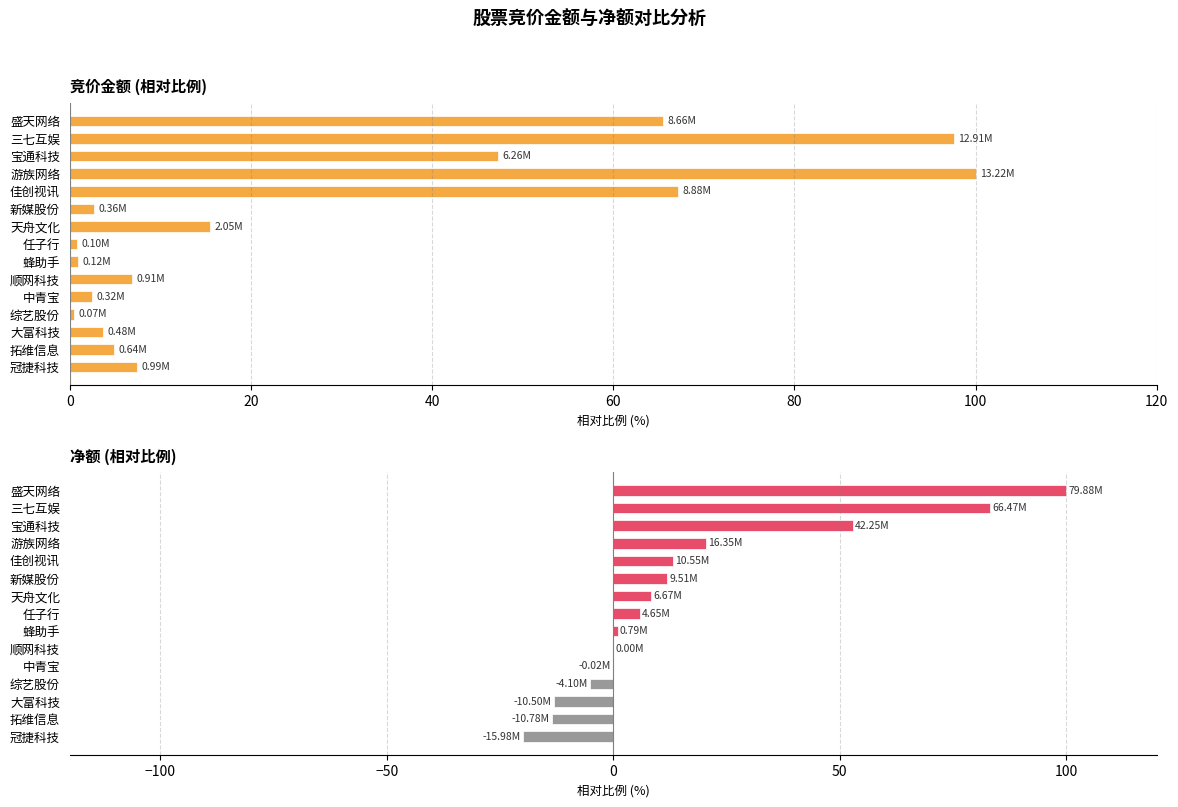

The value of 净额 at 新媒股份 is 19.4. True or false?

False